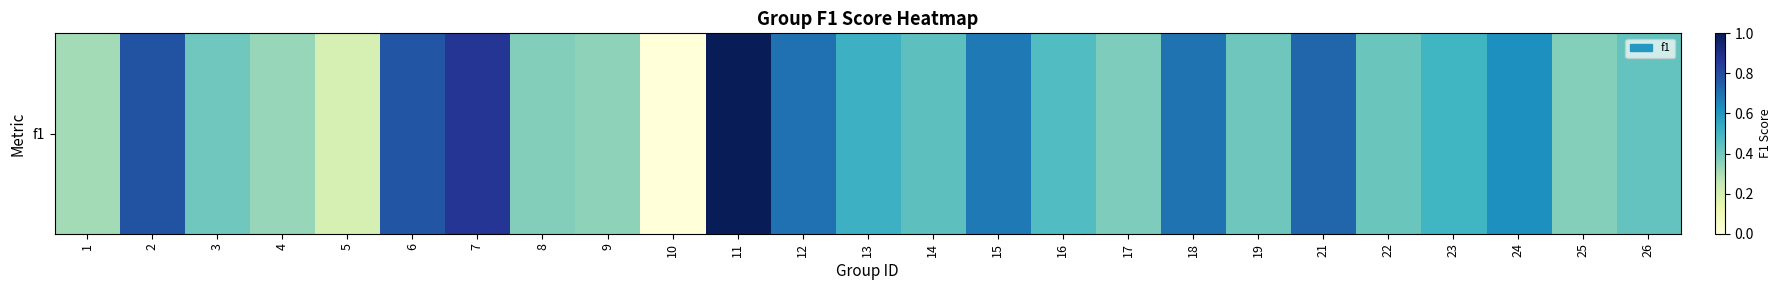

Reading left to right, transcribe all the data shown in this chart.

1=0.3	2=0.8	3=0.4	4=0.3	5=0.2	6=0.8	7=0.9	8=0.4	9=0.3	10=0.0	11=1.0	12=0.7	13=0.5	14=0.4	15=0.7	16=0.5	17=0.4	18=0.7	19=0.4	21=0.7	22=0.4	23=0.5	24=0.6	25=0.4	26=0.4